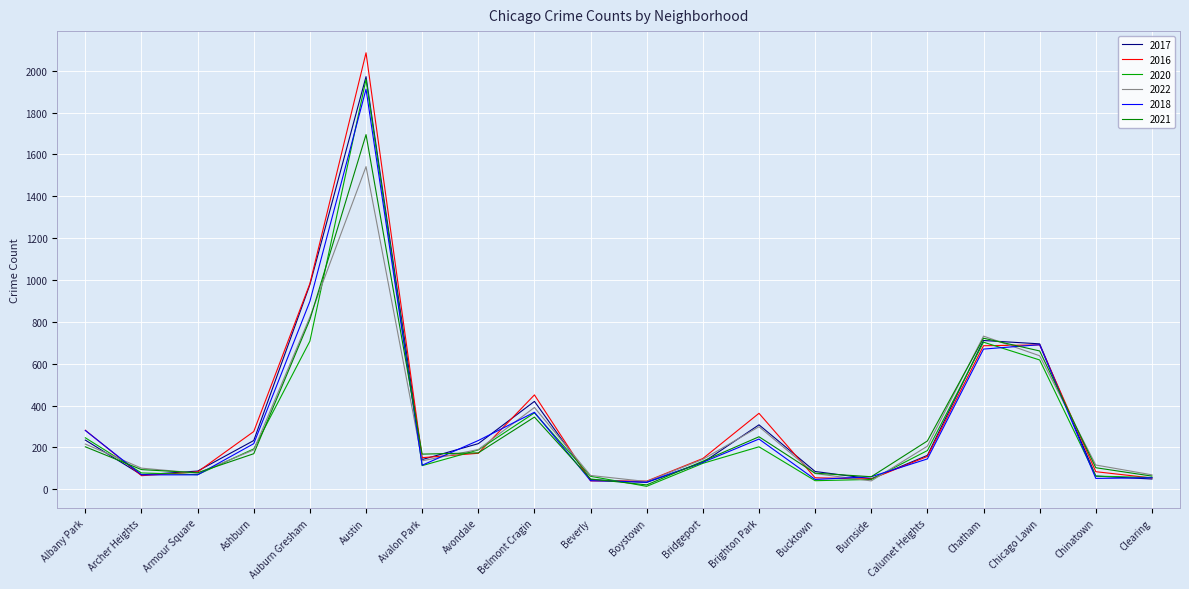

Is it true that 2018 equals 34 at Boystown?

True